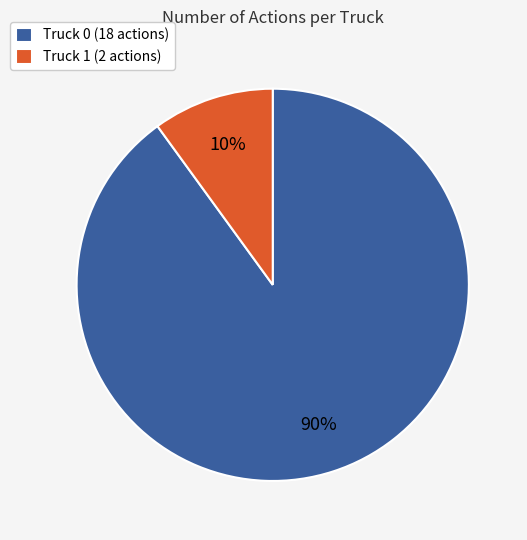

Combined, do Truck 0 and Truck 1 account for over 50%?

Yes